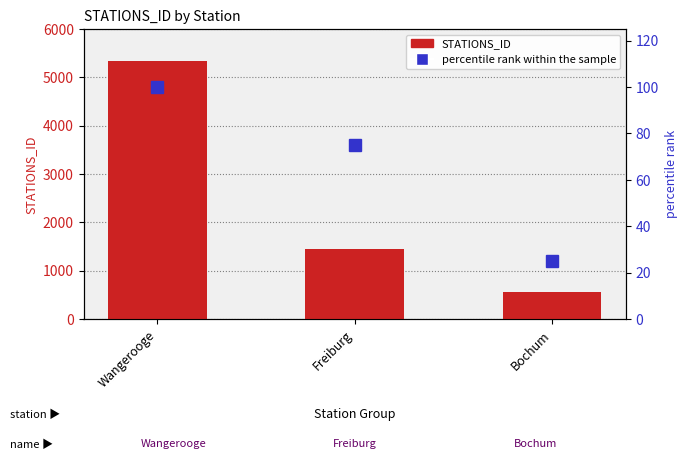

Reading left to right, extract all data points from this chart.

STATIONS_ID: 5344	1443	555
percentile rank within the sample: 100	75	25